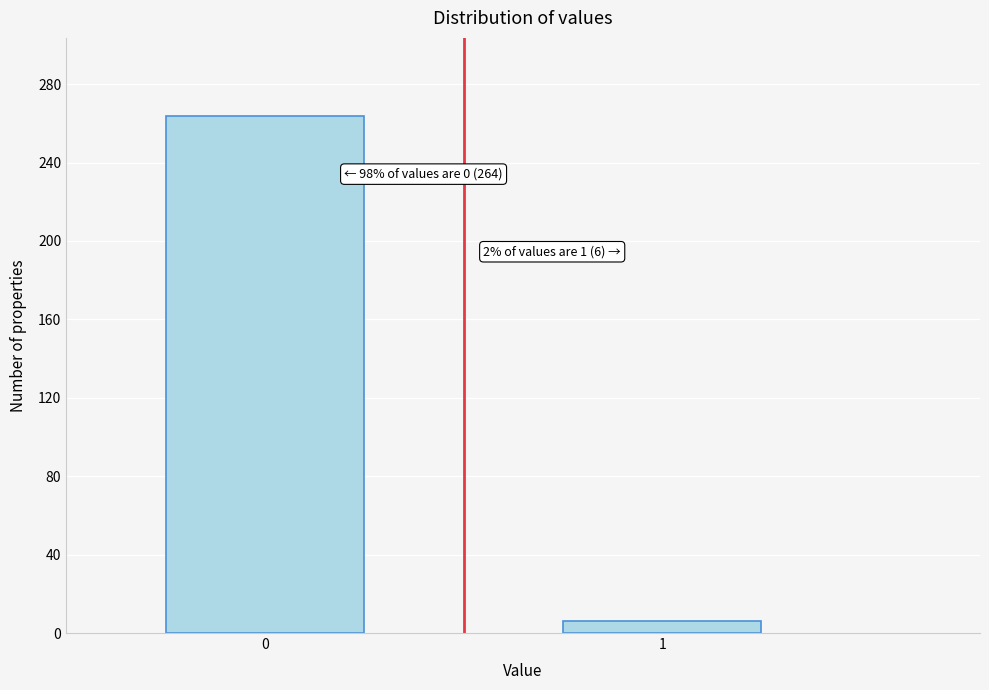

Reading right to left, extract all data points from this chart.

1=6	0=264